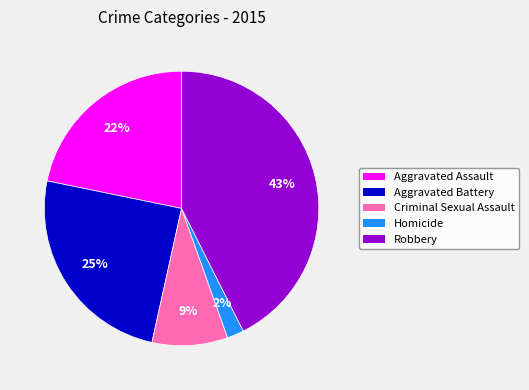

Rank the categories by value from lowest to highest.

Homicide, Criminal Sexual Assault, Aggravated Assault, Aggravated Battery, Robbery